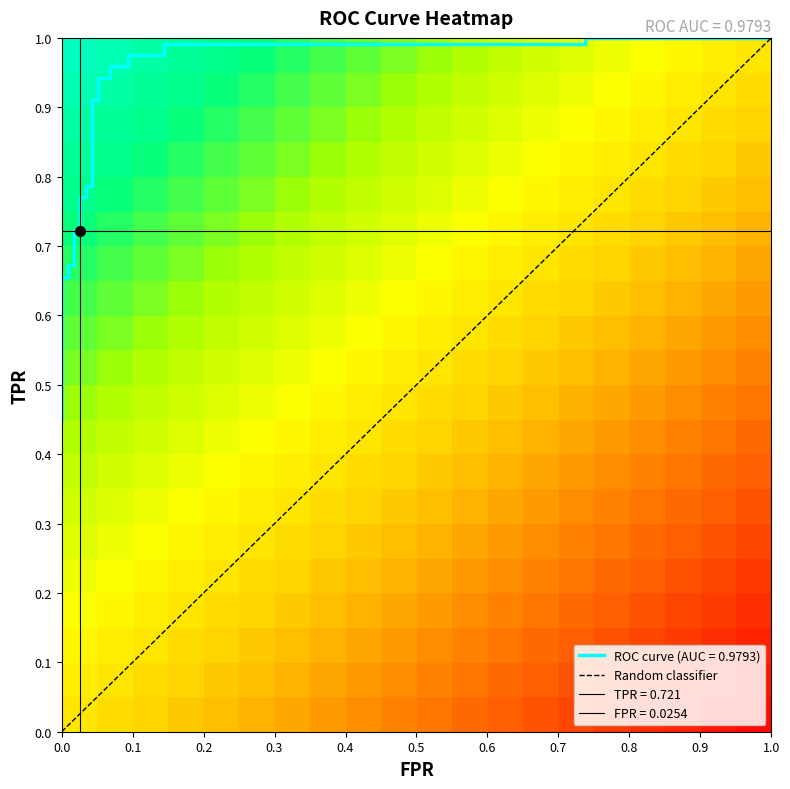

Which has a higher value, 19 or 9?

19